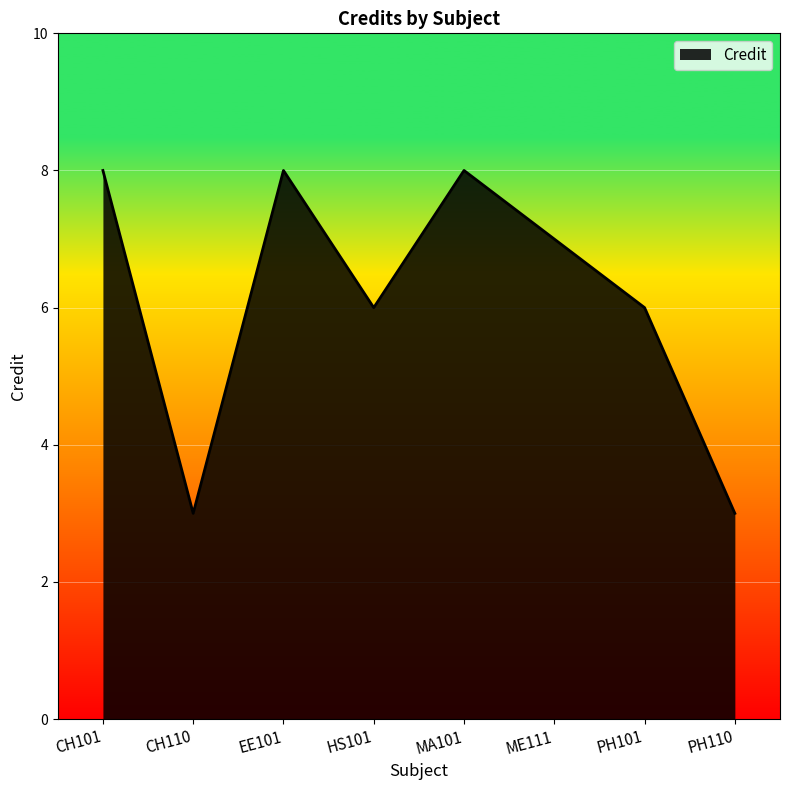

Where is the first local maximum?

EE101